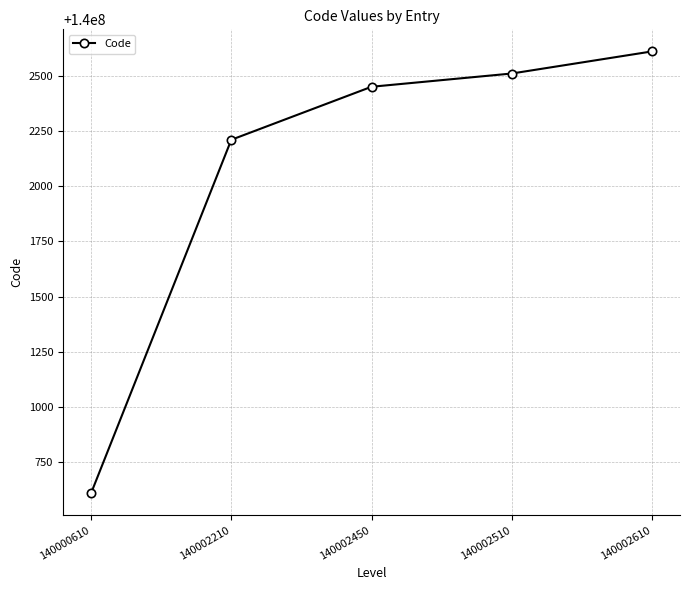

Is it true that the value at 140002450 is 140002450?

True